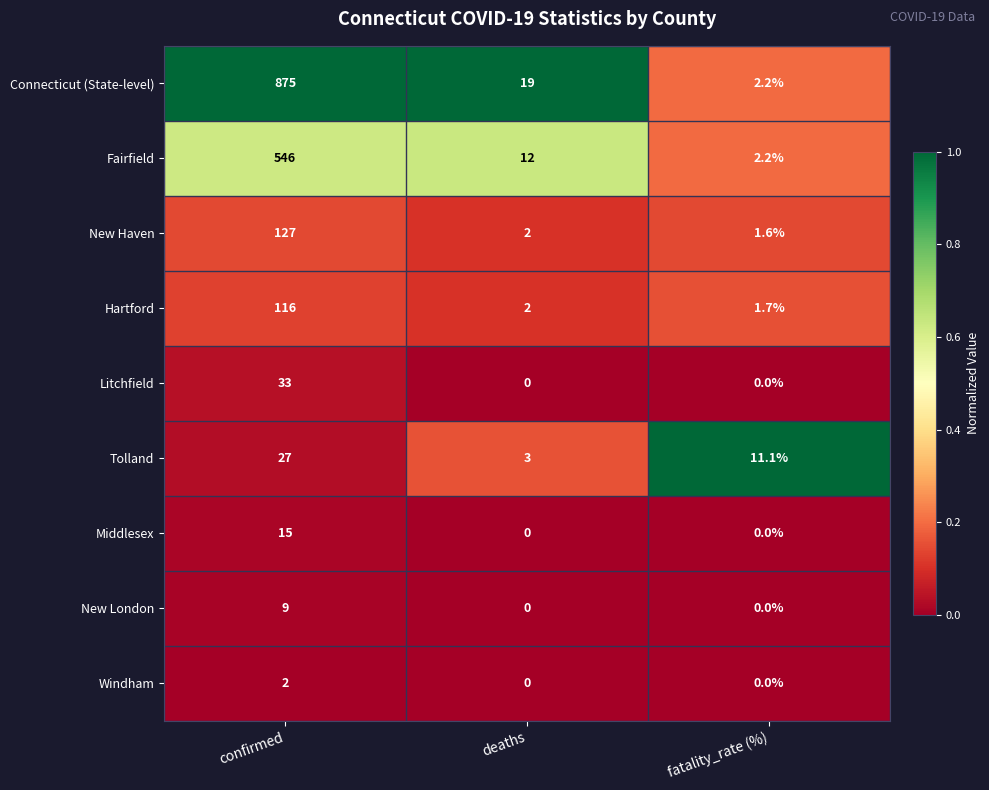

What is the spread (max minus min) of values at confirmed?

873.0